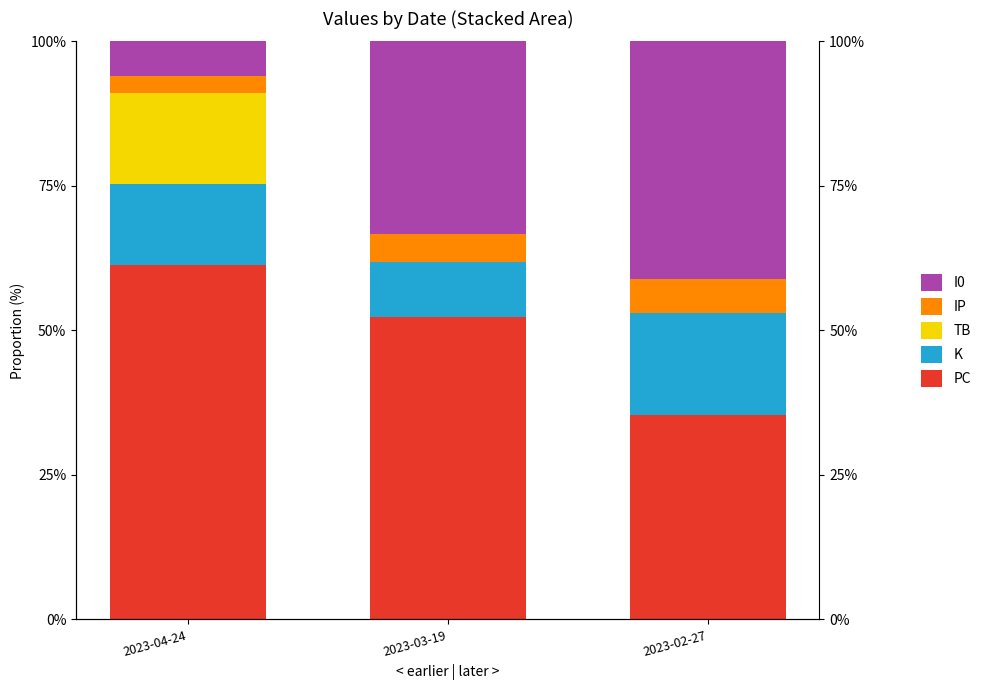

How many data points in K are above 13?

2